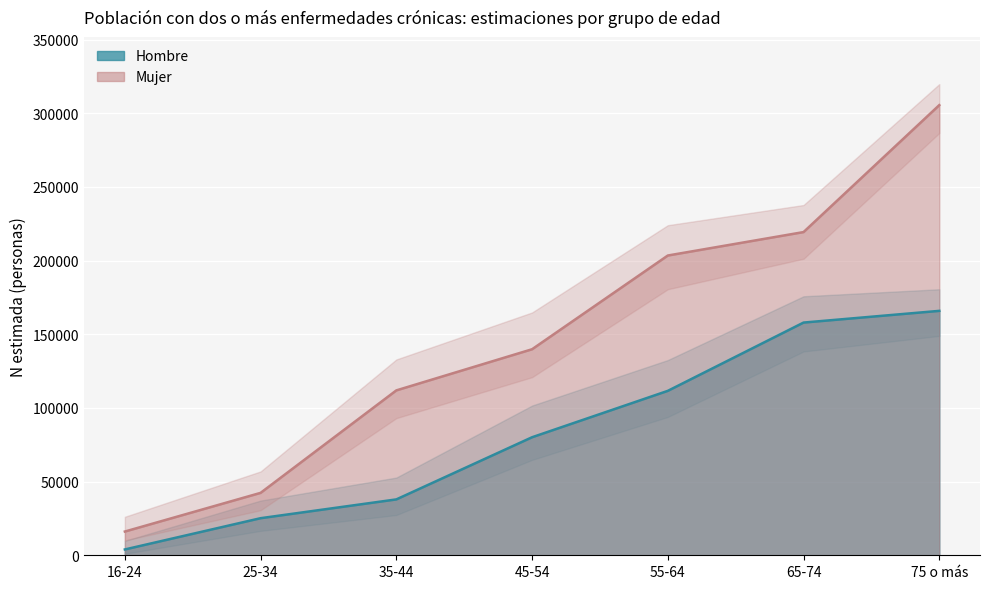

Which series has the largest total across all categories?

Mujer_Sí_lim_sup